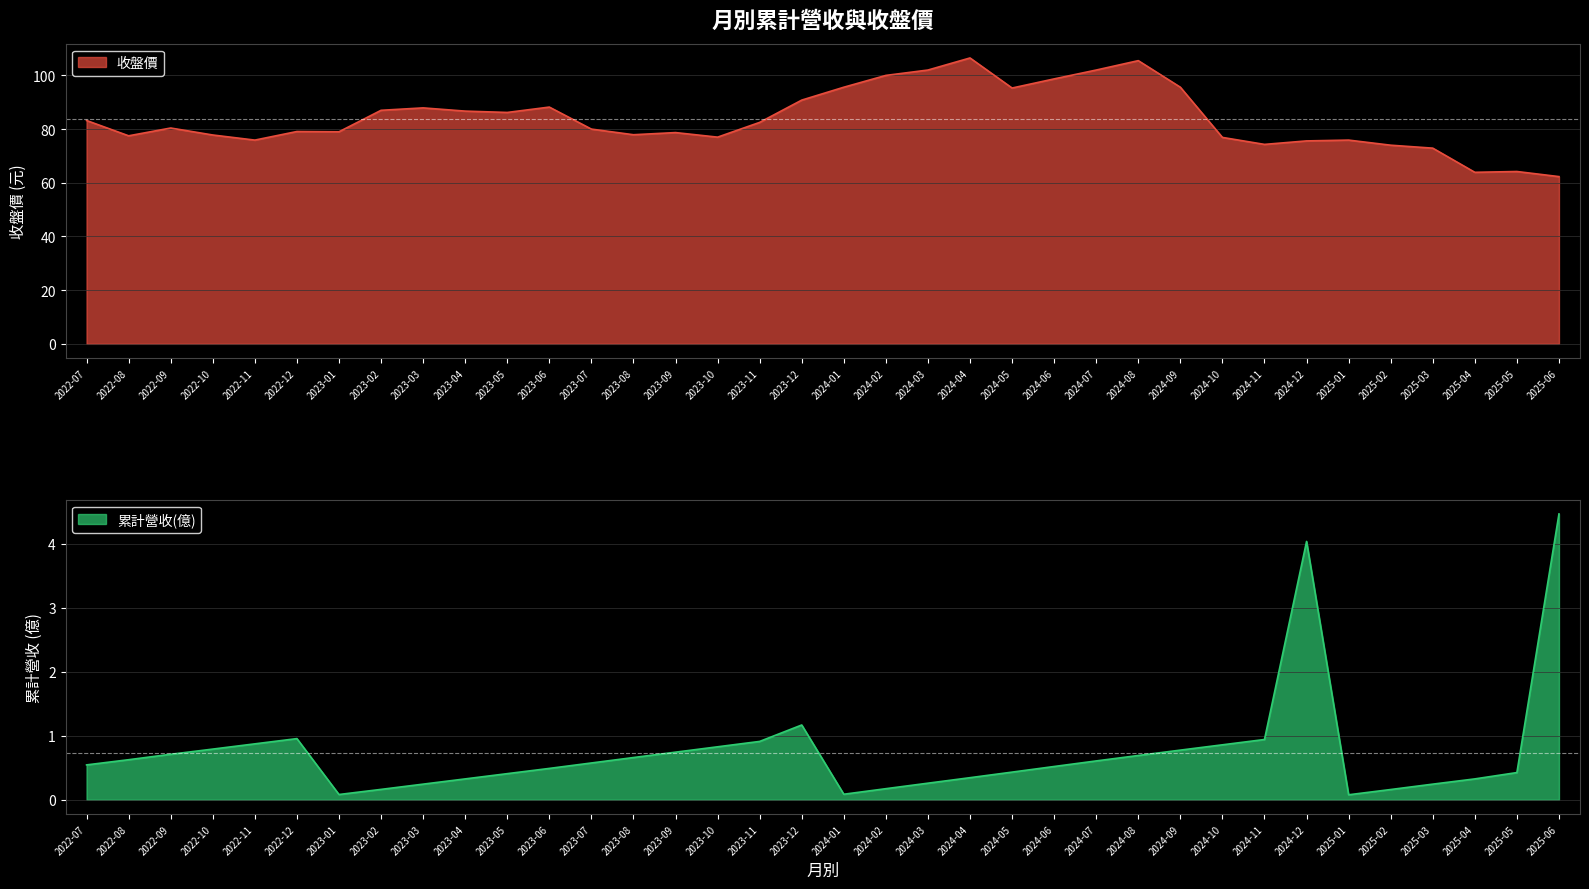

The 收盤價 series shows 47.6 at 2022-08. True or false?

False